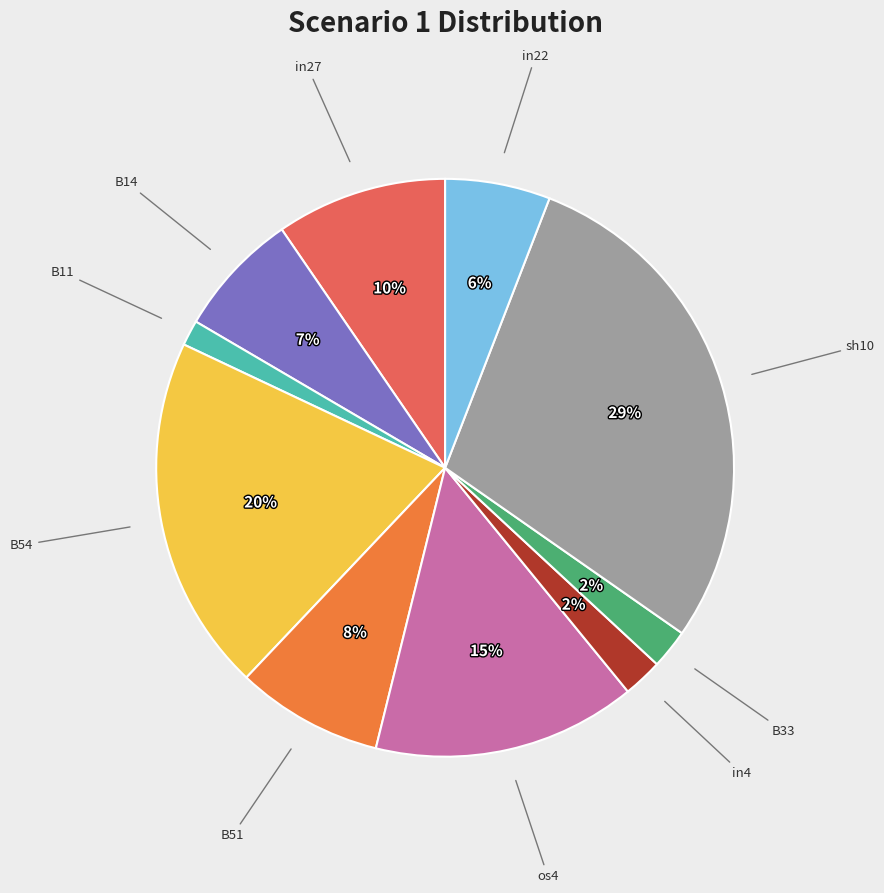

How many slices are in this pie chart?

10